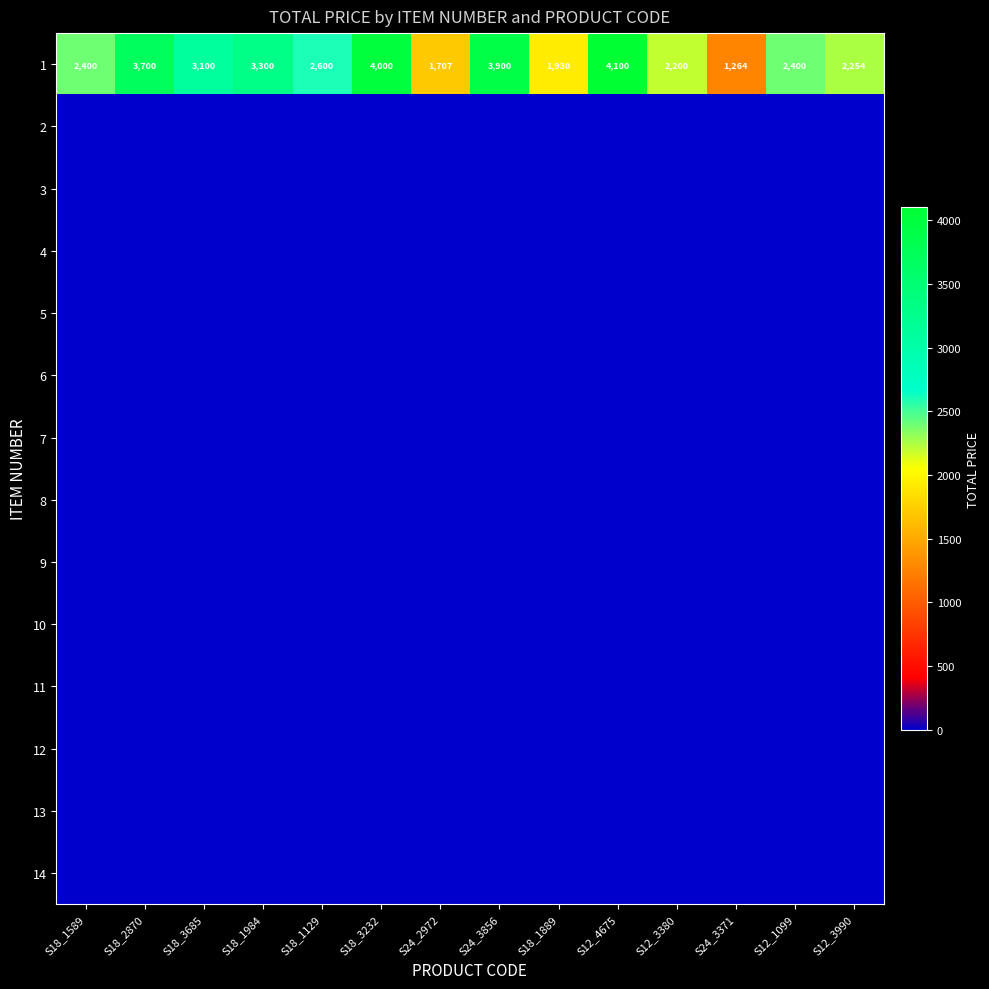

Where is 1 nearest to the value 2682?

S18_1129